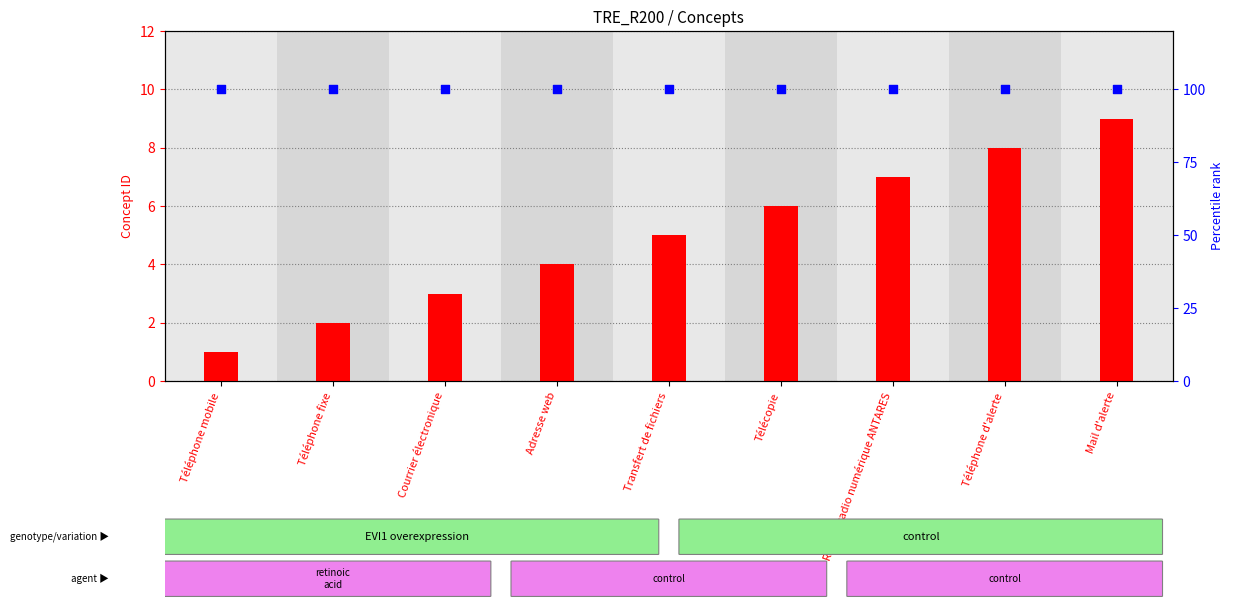

Which series reaches the minimum Y coordinate?

transformed count